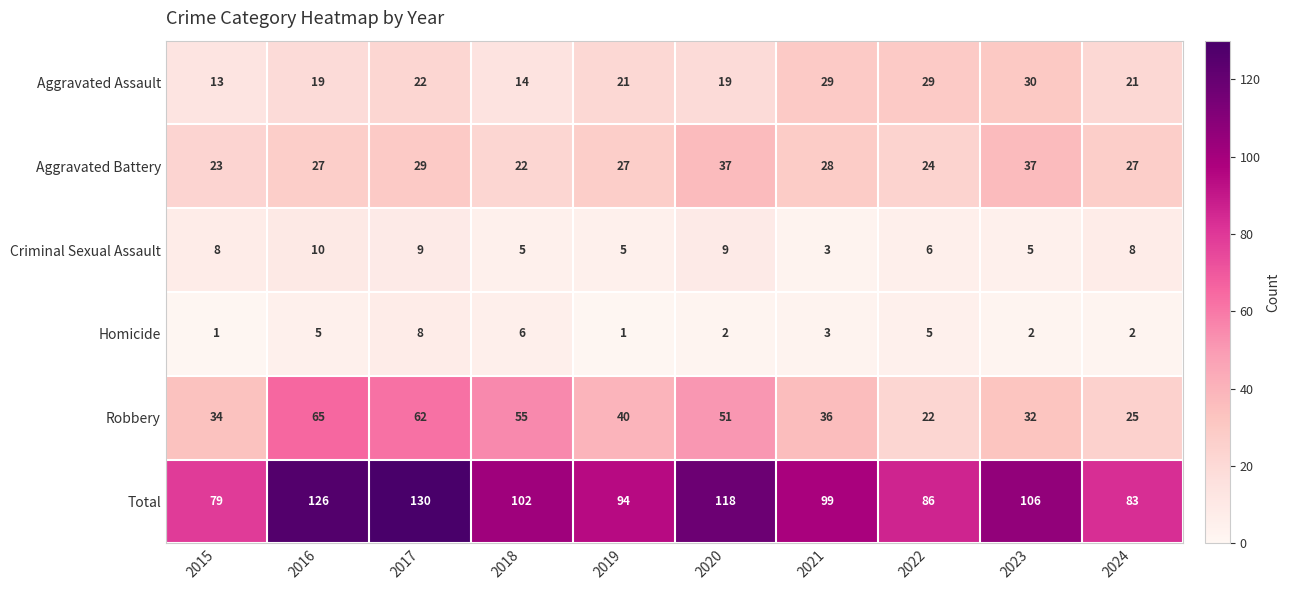

The value of Total at 2023 is 48. True or false?

False